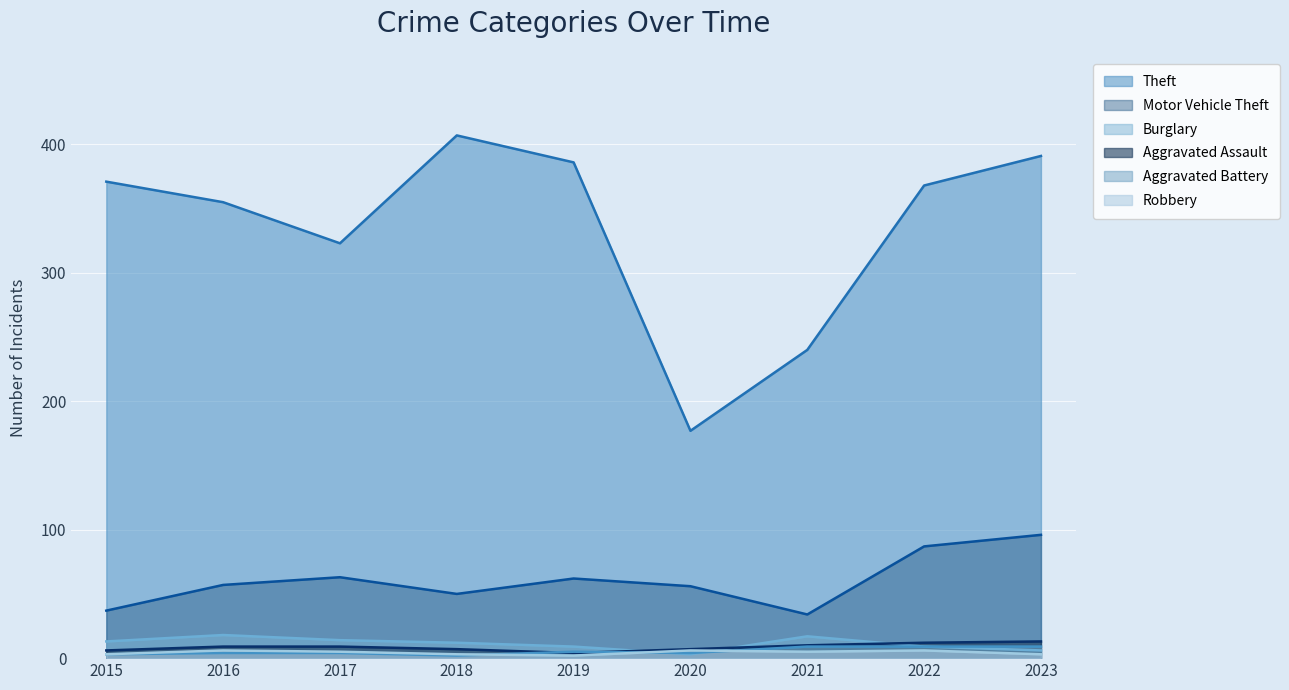

What is the difference between the highest and lowest values at 2019?

384